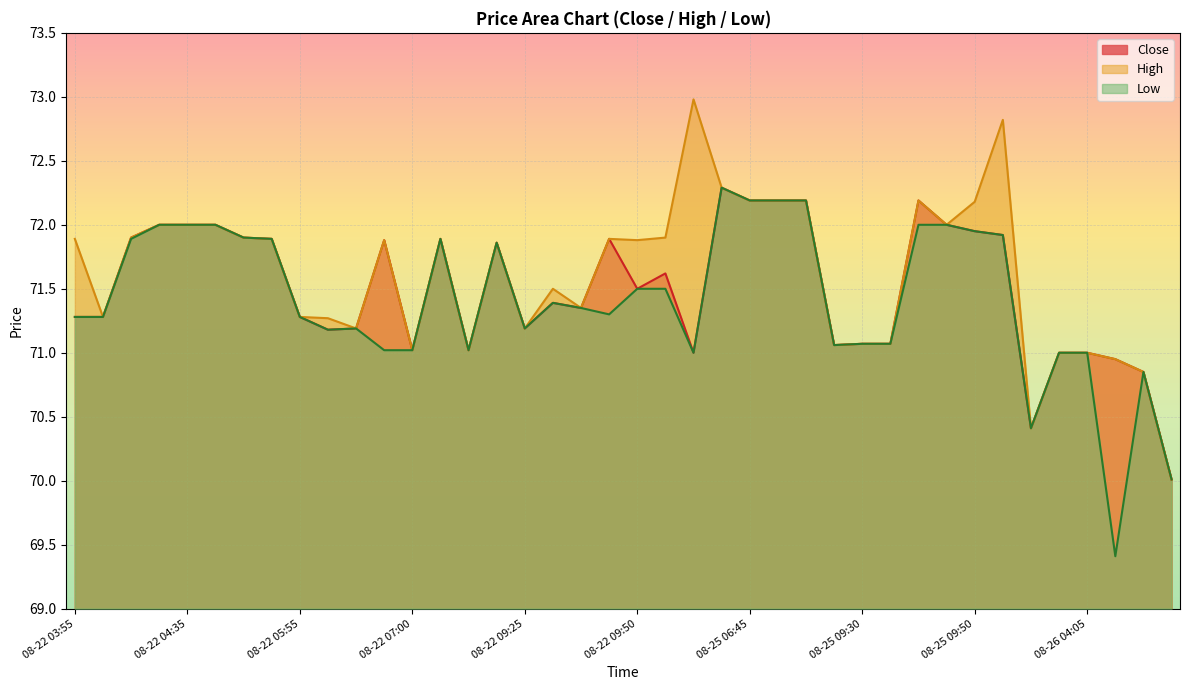

At which category is the sum across all series the highest?

08-25 05:20